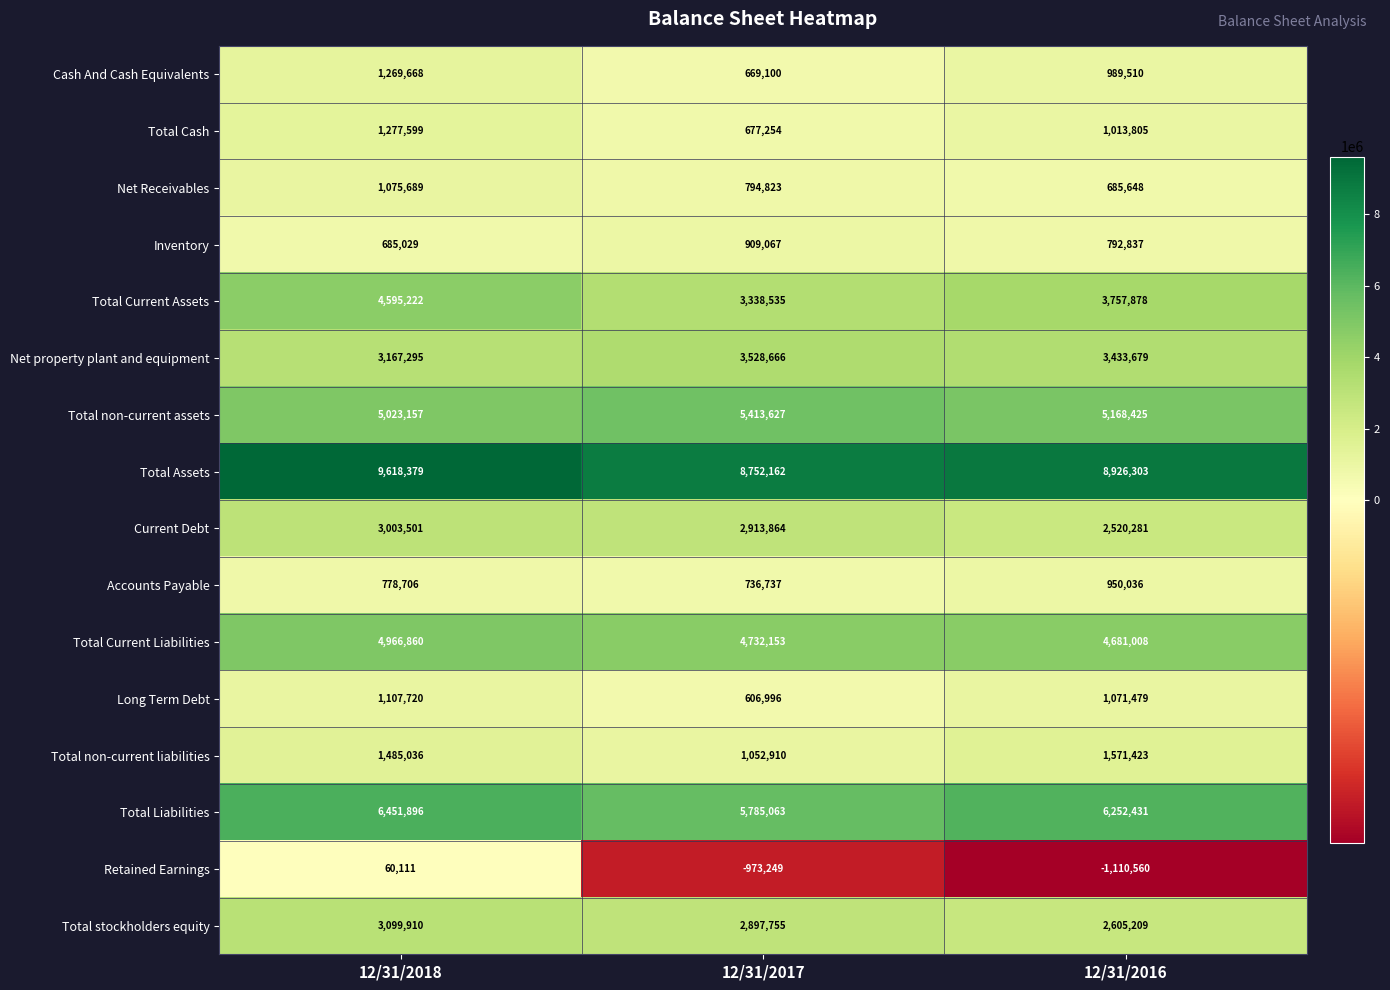

At how many categories does at least one series exceed 6328963?

3